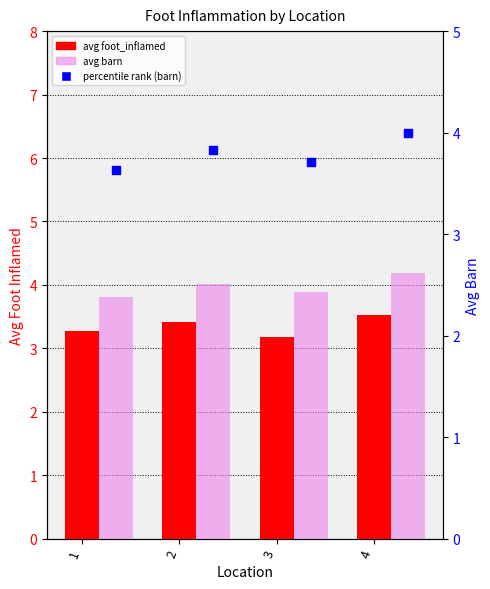

At how many categories does at least one series exceed 2?

4